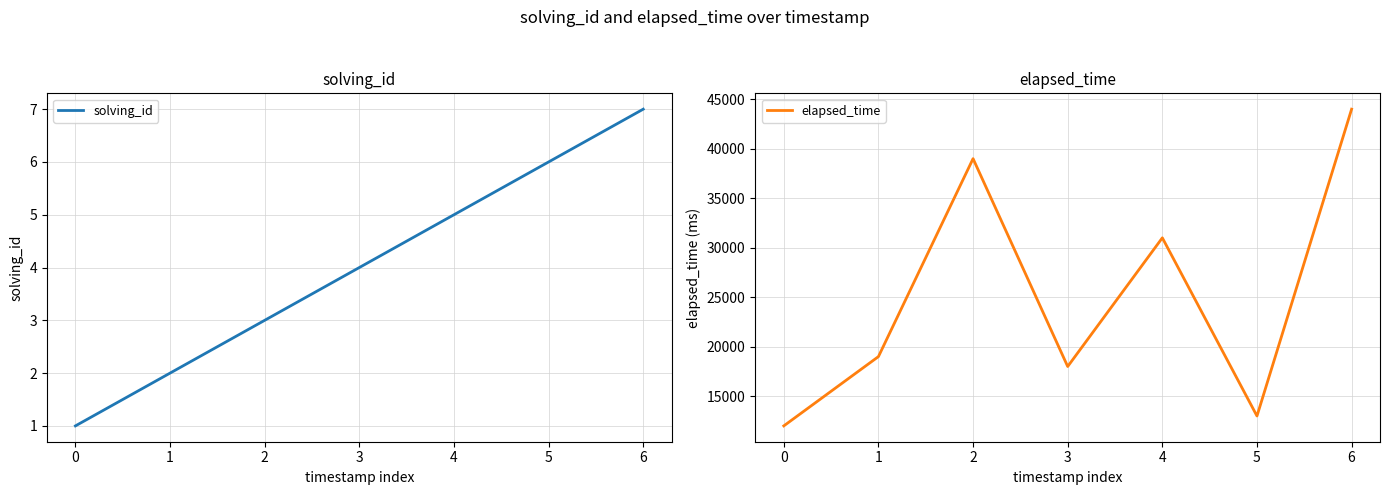

True or false: elapsed_time has a value of 13000 at 5.

True